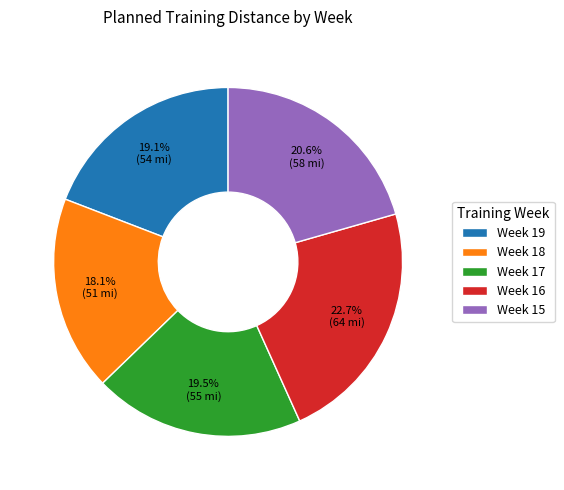

Which has a higher value, Week 17 or Week 18?

Week 17